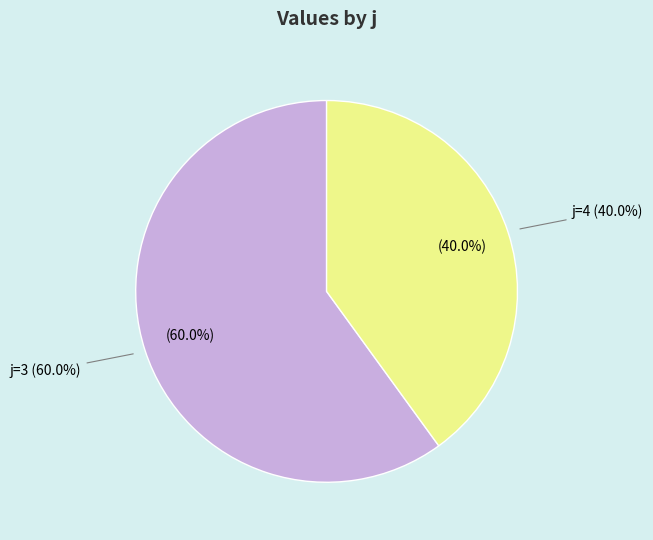

Rank the categories by value from highest to lowest.

3, 4